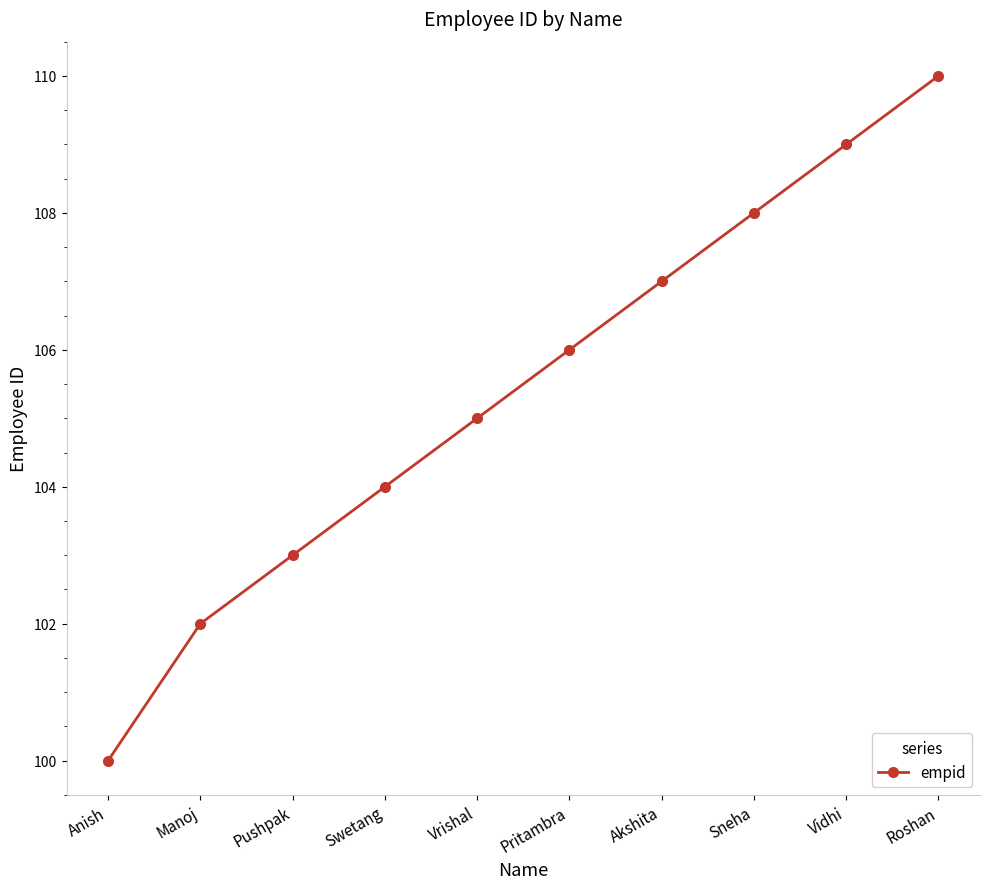

What is the label of the 9th point from the right?

Manoj